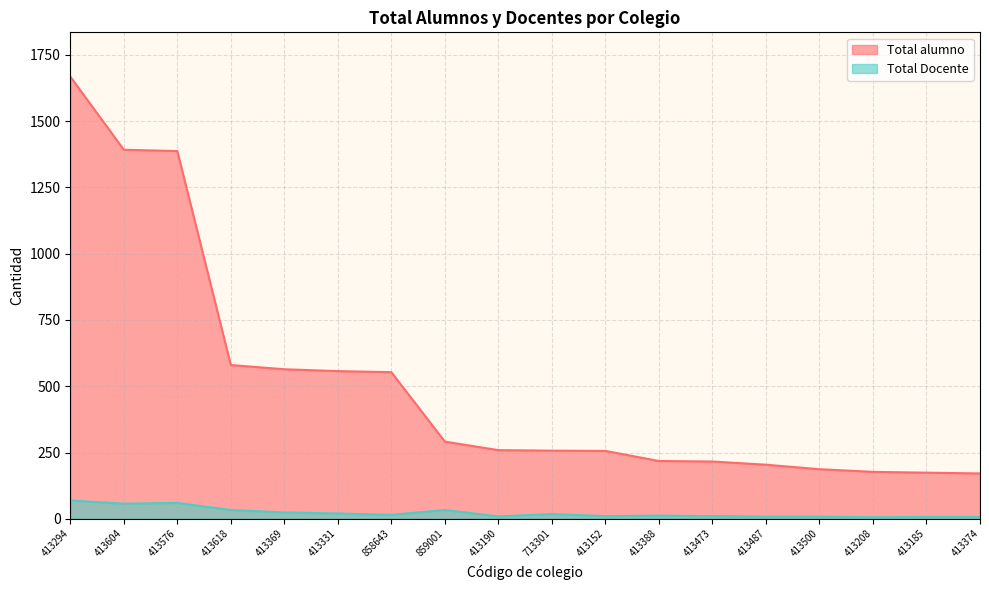

What is the difference between the Total alumno values at 413190 and 858643?

294